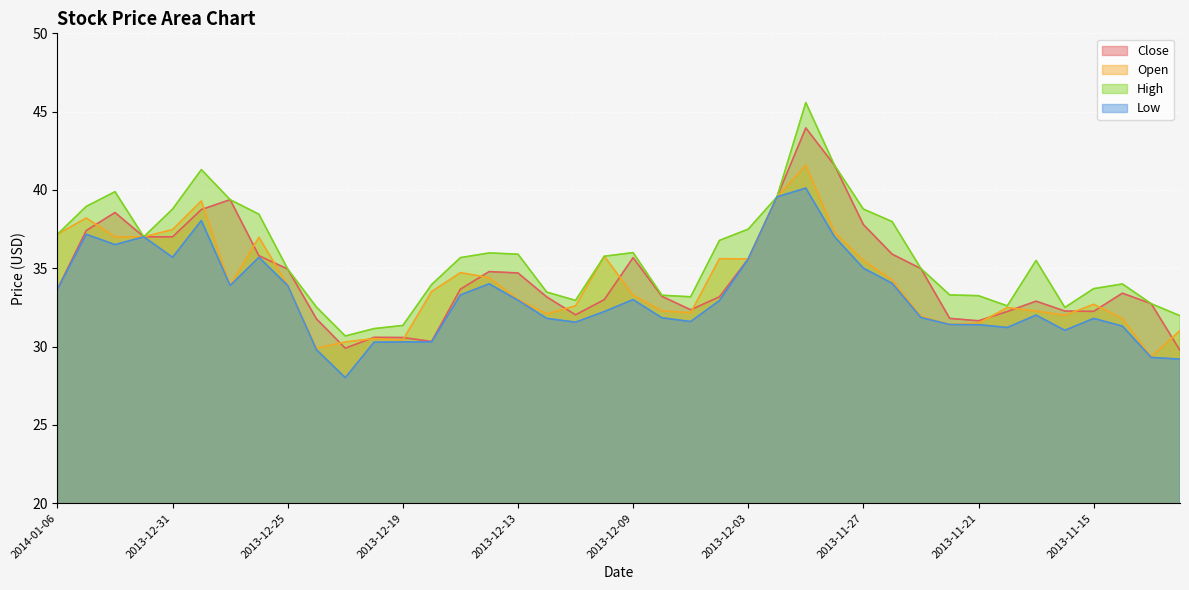

What is the sum of all Close values?

1379.9